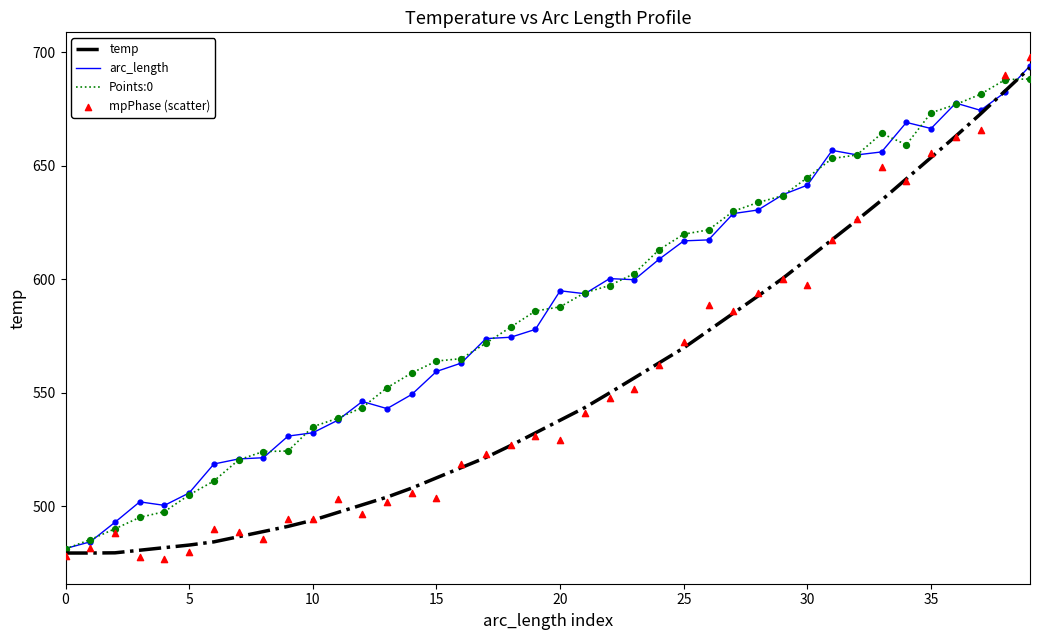

Is the value of arc_length at 25 greater than the value of temp at 30?

Yes